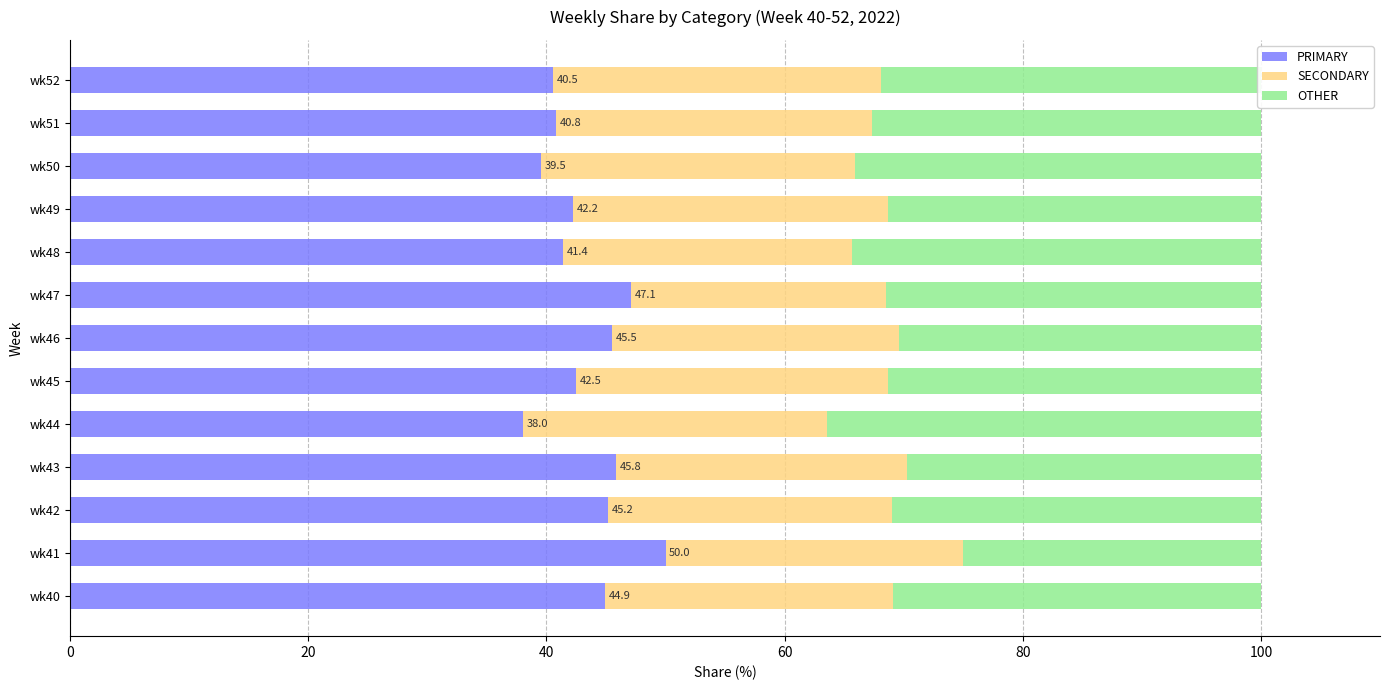

What is the lowest value of the PRIMARY series?

38.0